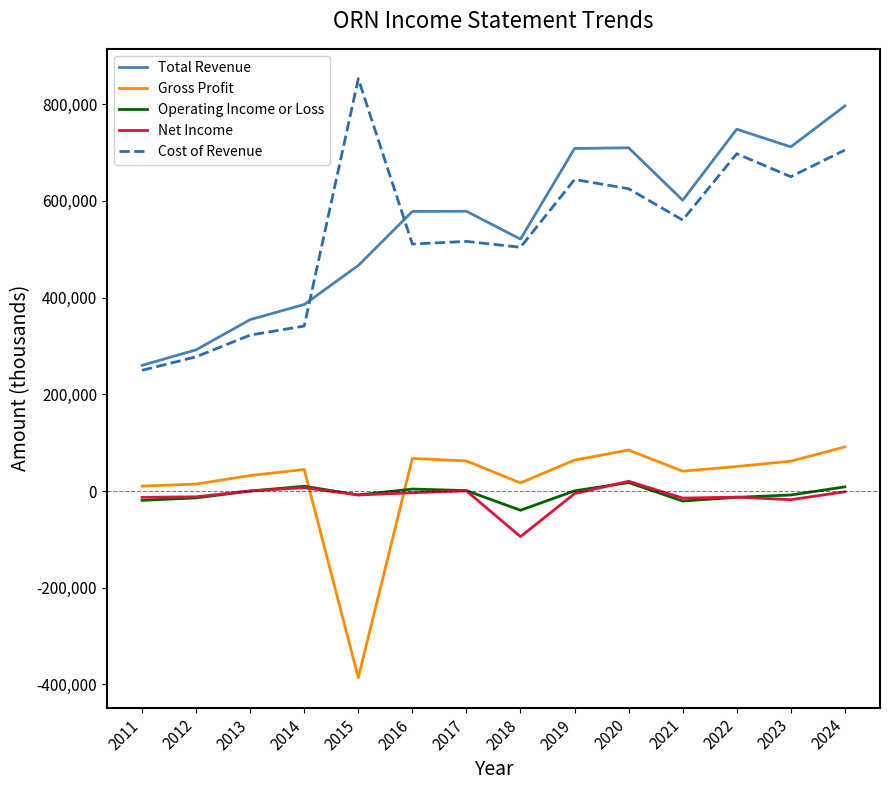

Where does the Net Income series first go above -5400?

2013